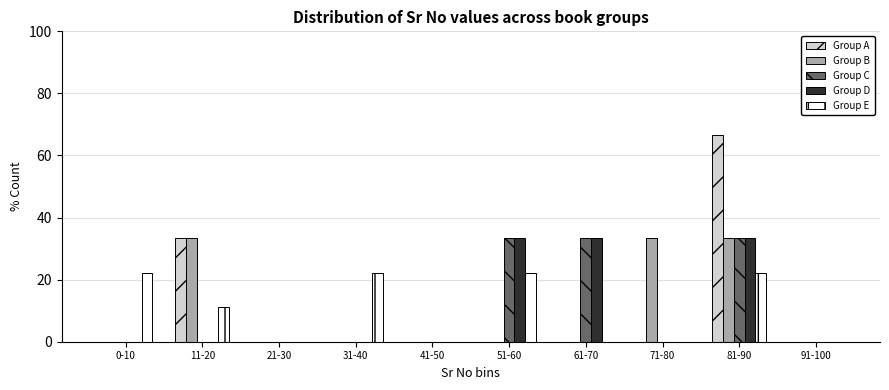

Is the value of Group B at 0-10 greater than the value of Group E at 11-20?

No